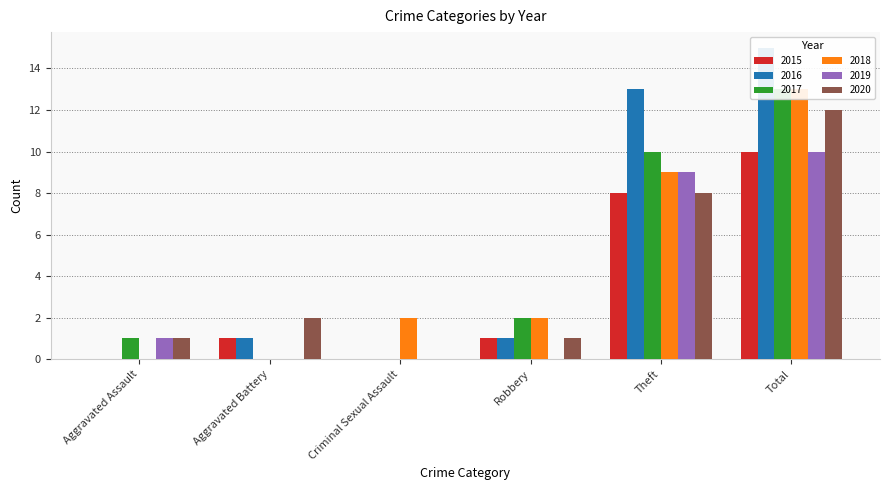

Which category has the highest value in the 2019 series?

Total